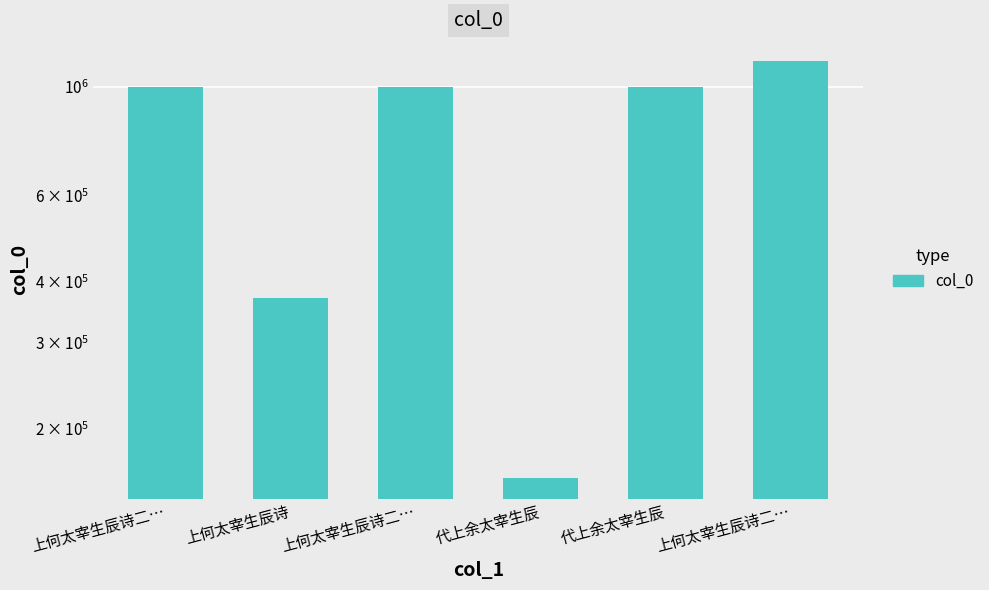

What is the label of the 4th bar from the left?

代上余太宰生辰